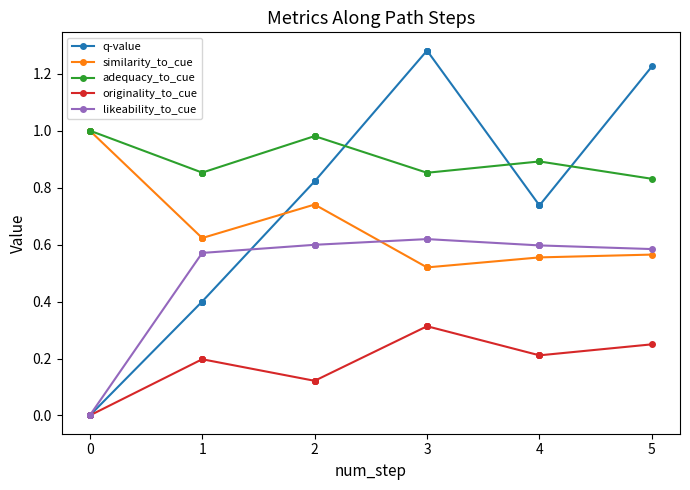

True or false: originality_to_cue has a value of 0.2 at 1.

True